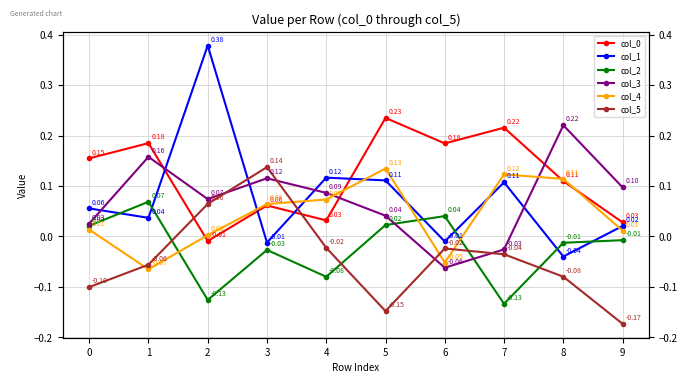

What are all the series names shown in the legend?

col_0, col_1, col_2, col_3, col_4, col_5